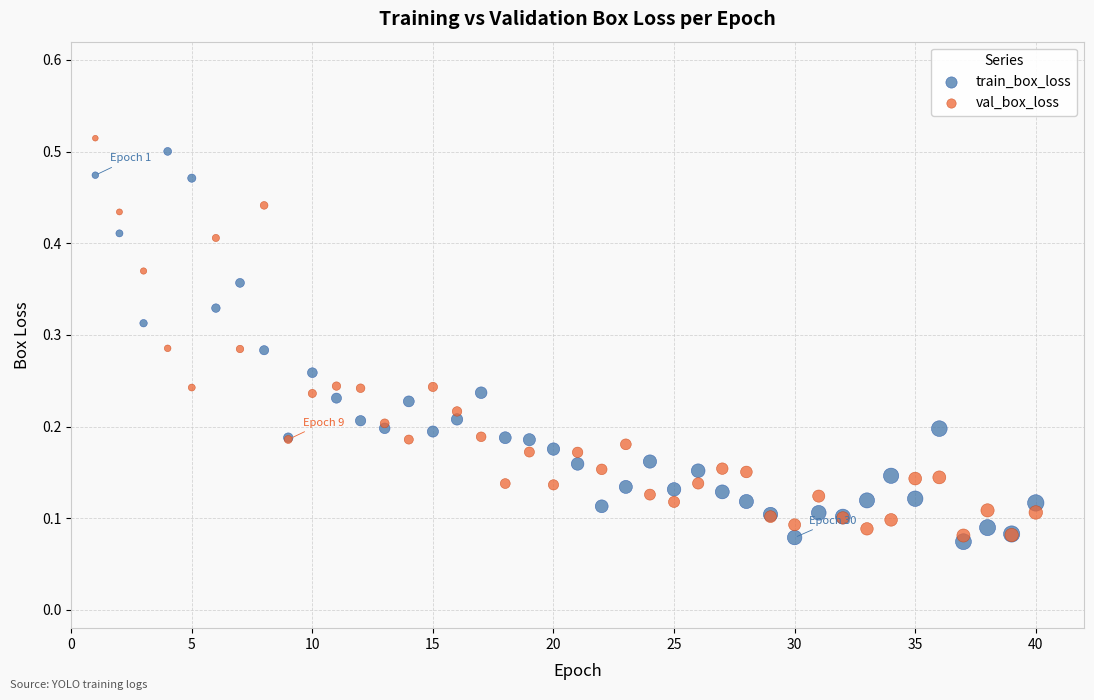

What are all the series names shown in the legend?

train_box_loss, val_box_loss